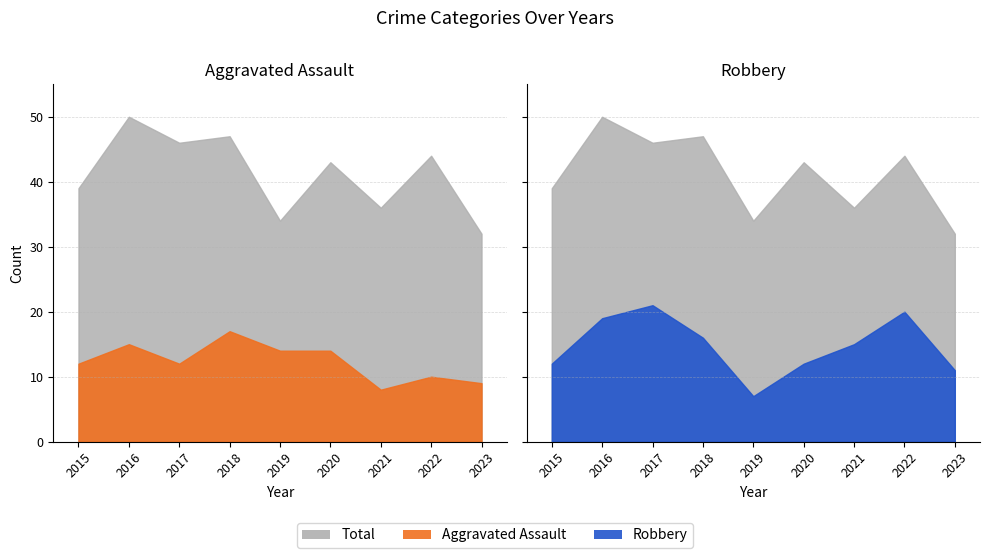

What is the sum of the Aggravated Assault values at 2021 and 2019?

22